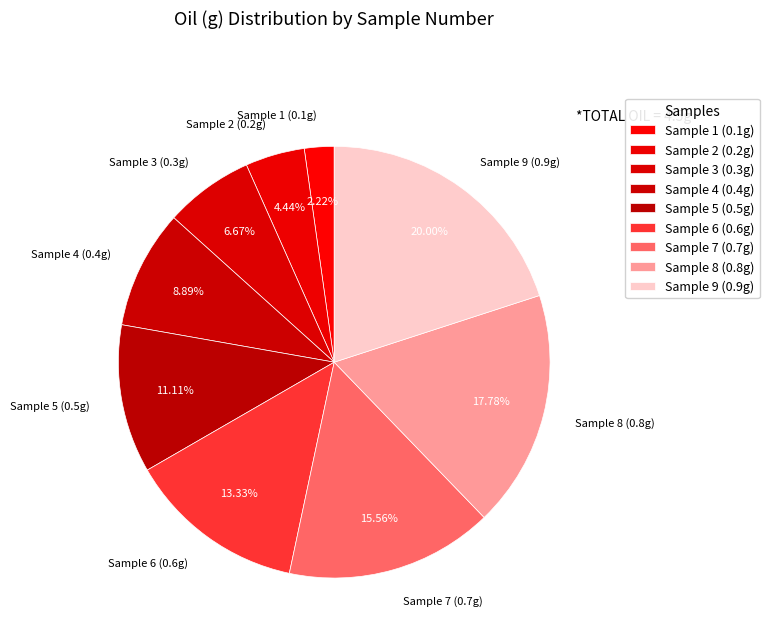

Is the sum of Sample 6 (0.6g) and Sample 4 (0.4g) greater than half?

No